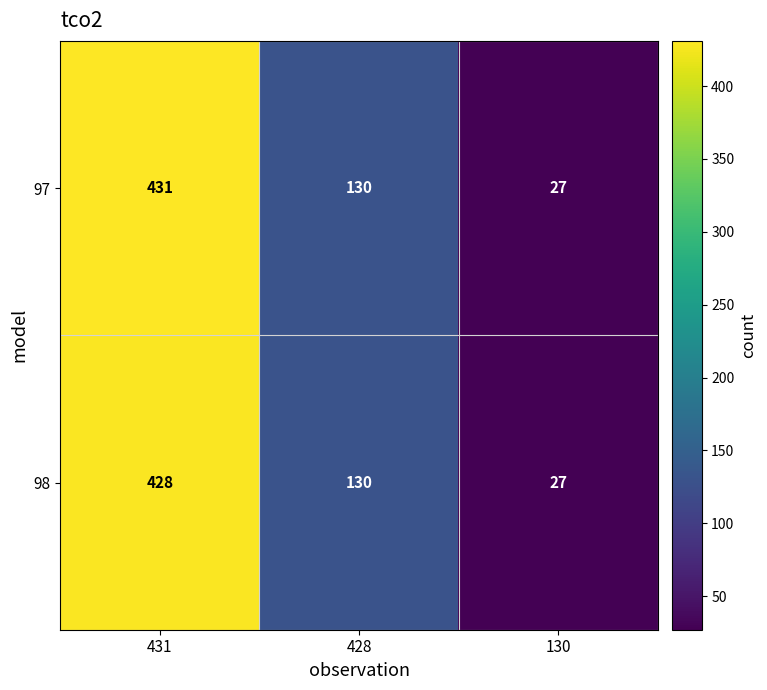

At how many categories does at least one series exceed 267?

1